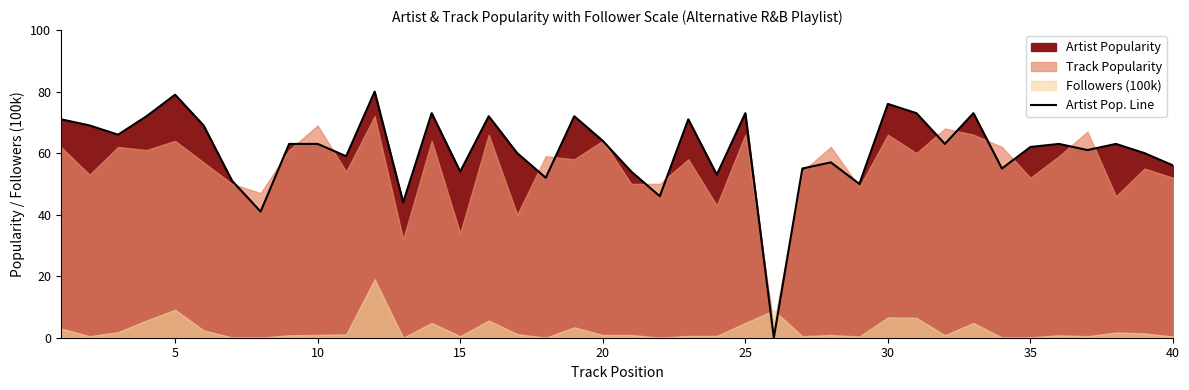

The value of Artist Pop. Line at 5 is 79. True or false?

True